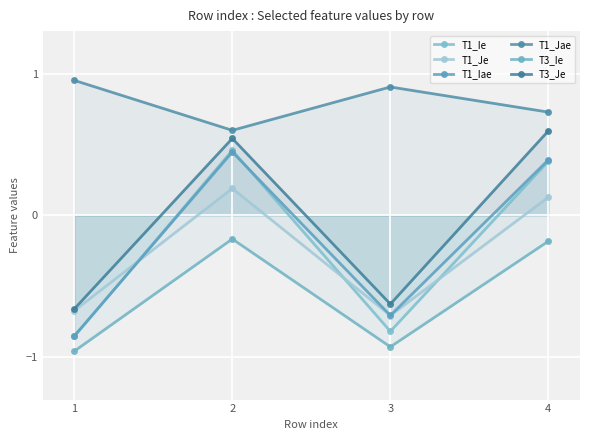

What is the value of the T1_Jae point at the 2nd from the left?

0.6